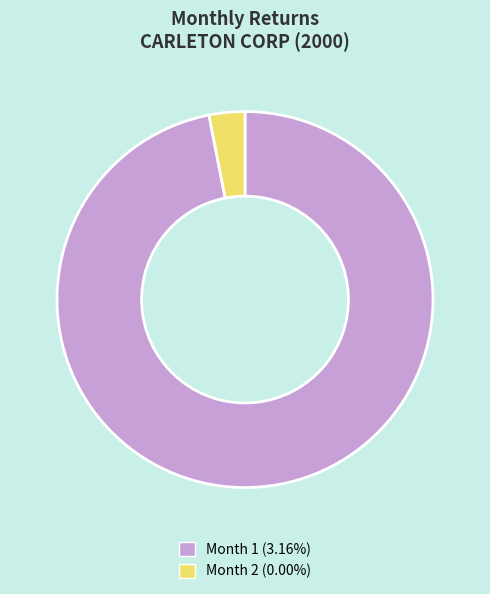

Is there any slice that represents more than half of the pie?

Yes